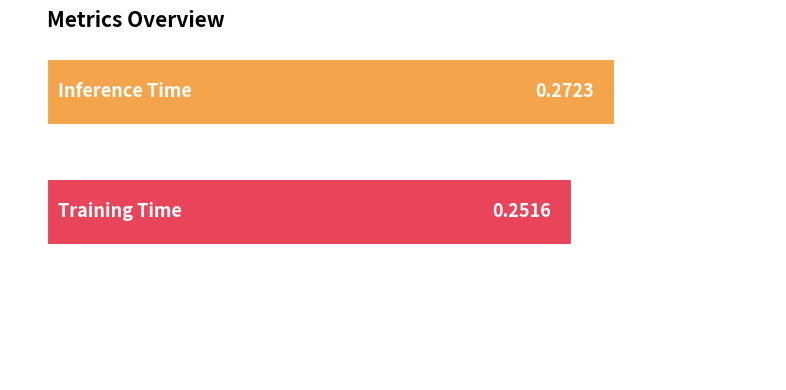

Are the bars horizontal?

Yes